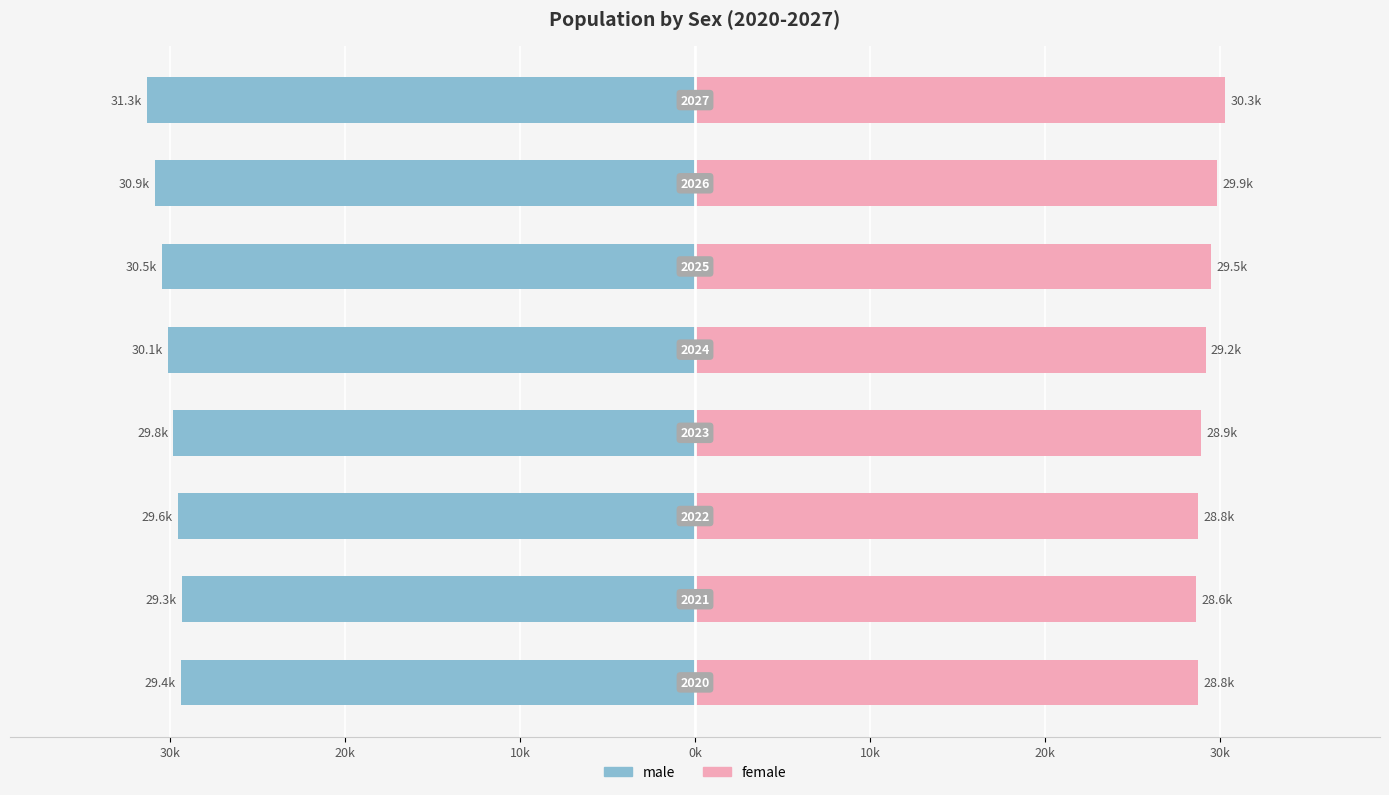

Which series changed the most between 20k and 10k?

male